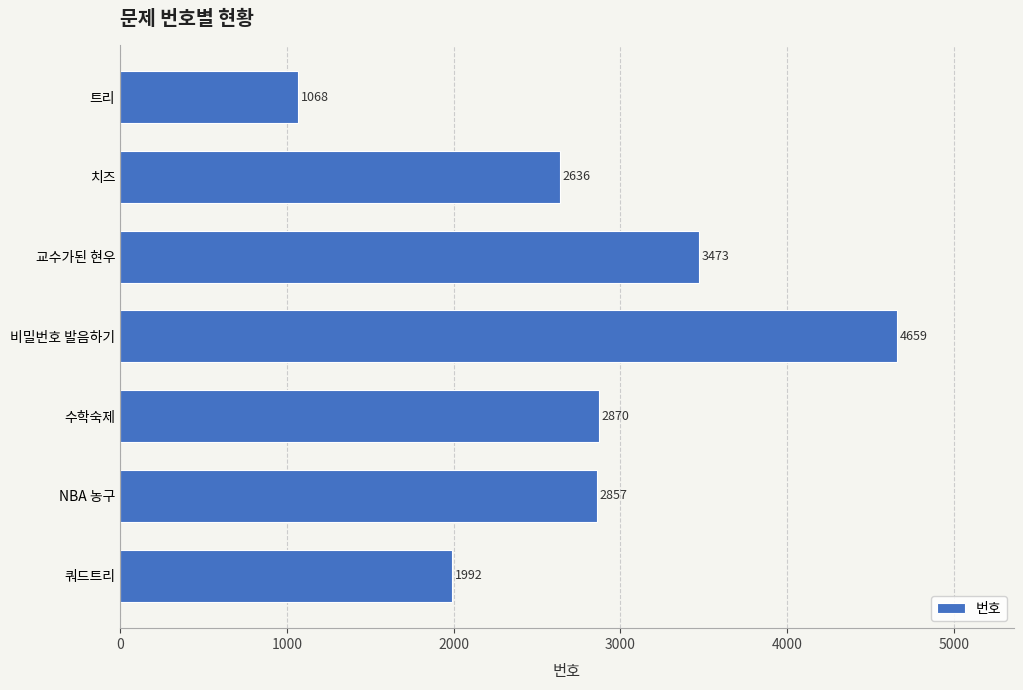

Reading bottom to top, transcribe all the data shown in this chart.

쿼드트리=1992	NBA 농구=2857	수학숙제=2870	비밀번호 발음하기=4659	교수가된 현우=3473	치즈=2636	트리=1068